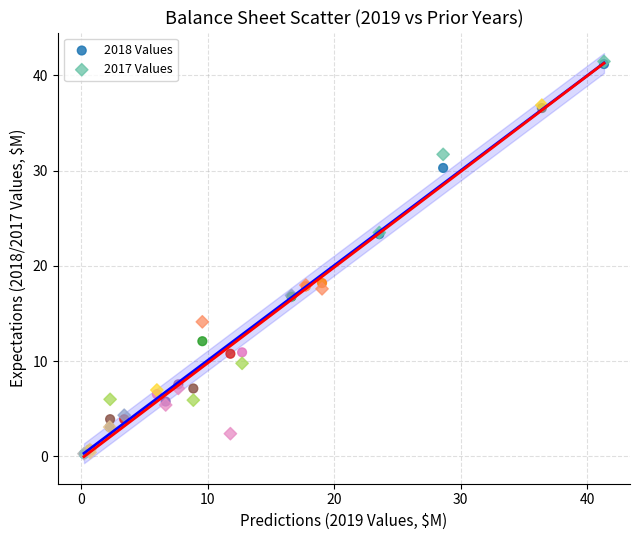

What are all the series names shown in the legend?

2018 Values, 2017 Values